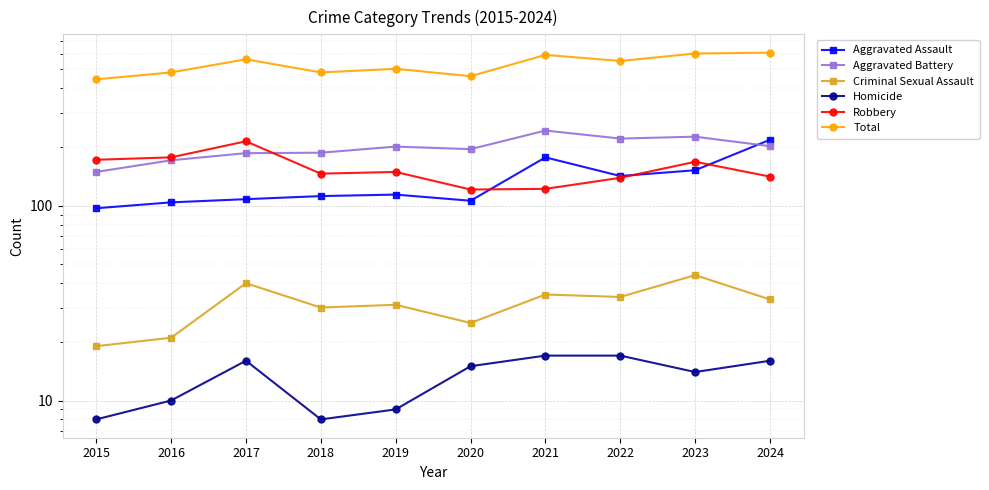

Which series has the widest spread of values?

Total